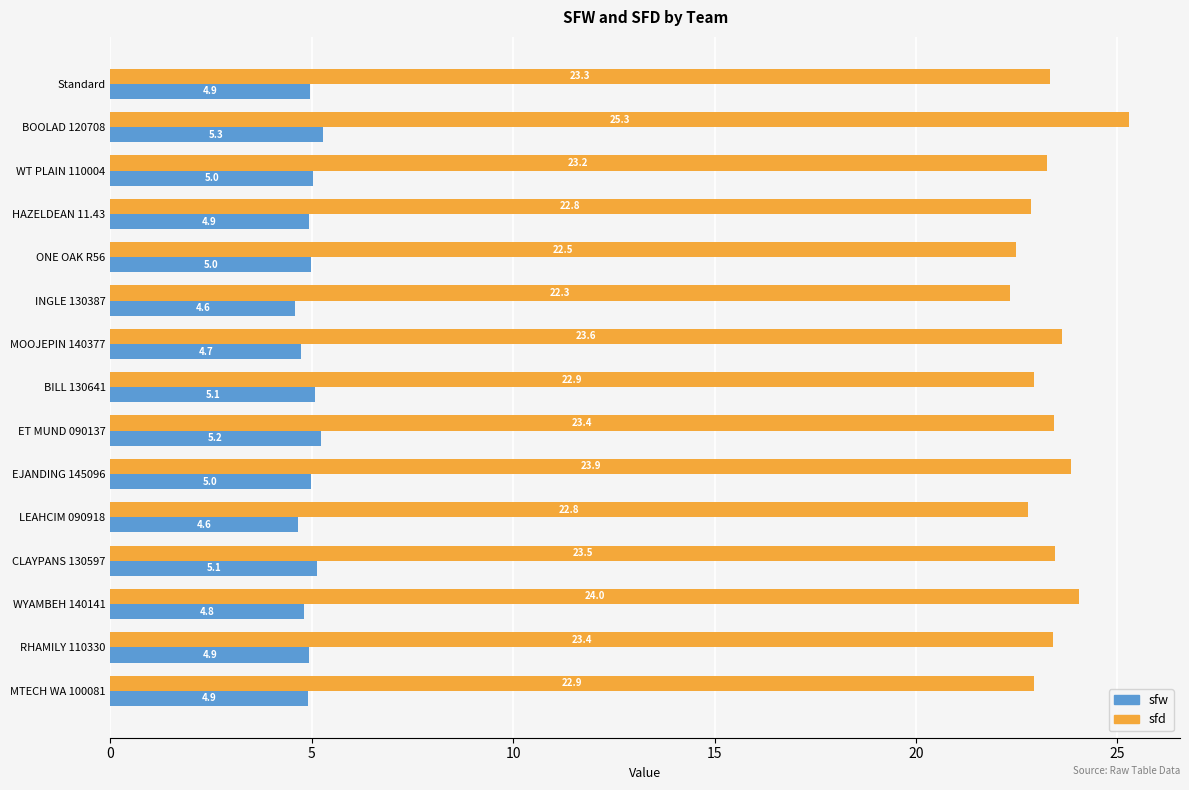

What is the total value across all series at BILL 130641?

28.0